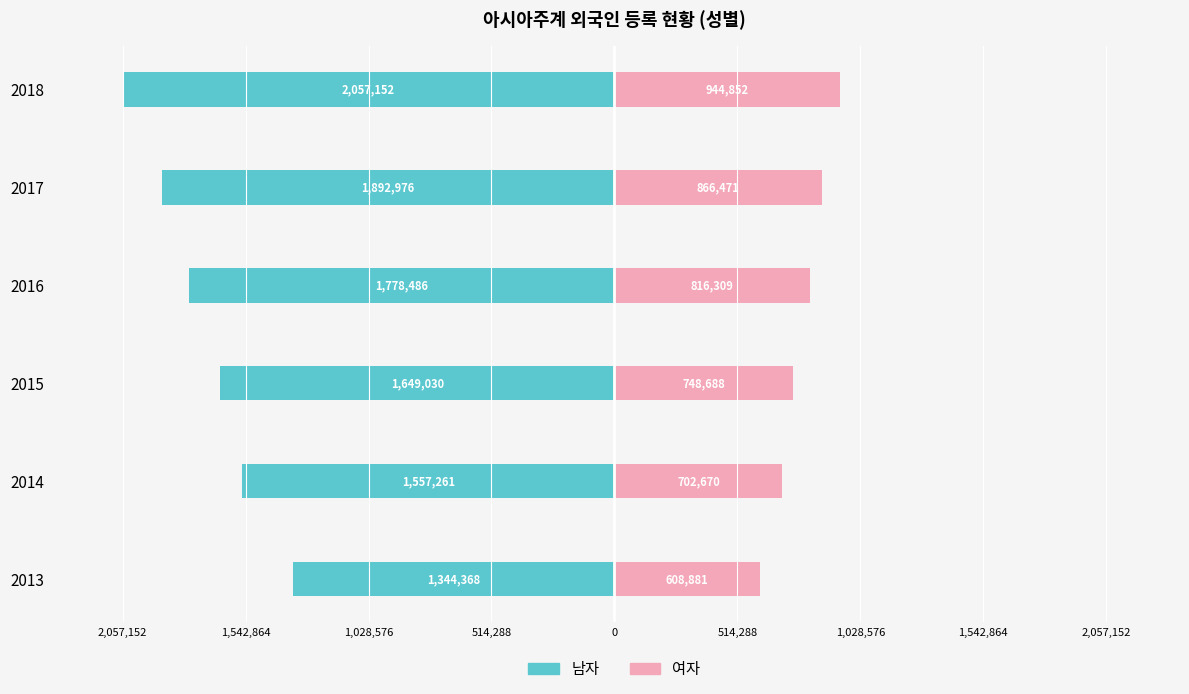

How many bars are there in each group?

2